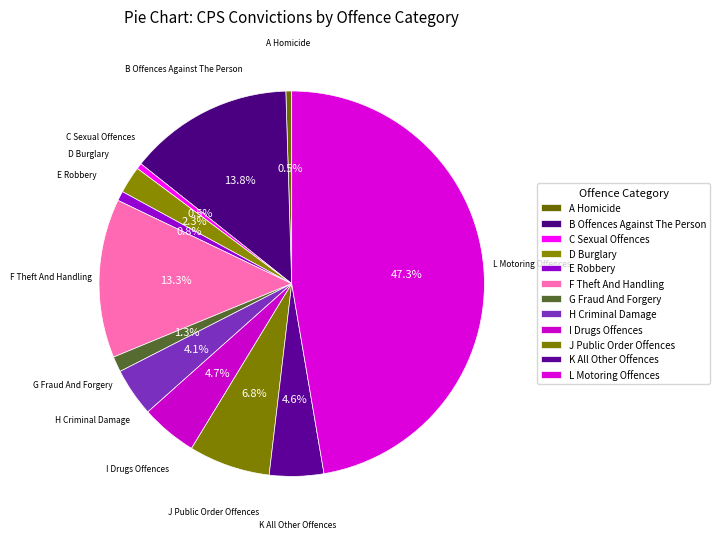

The L Motoring Offences slice represents 38% of the pie. True or false?

False